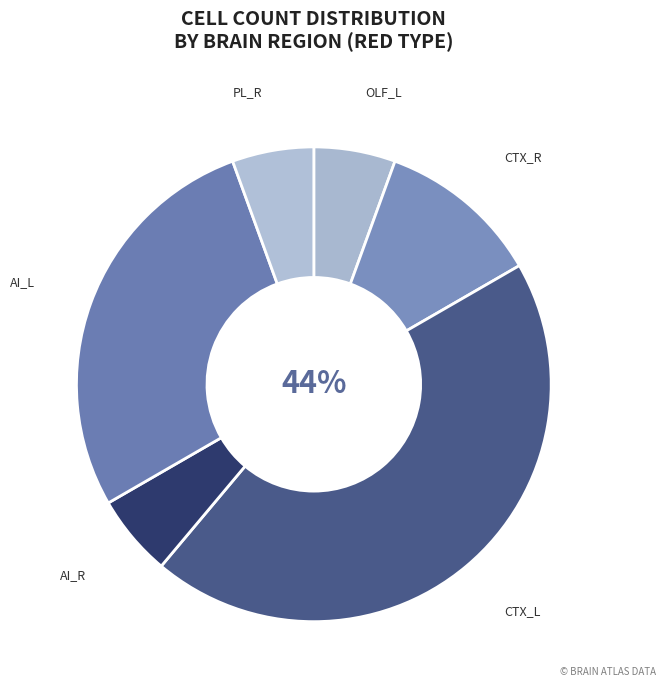

Count the number of slices in the pie.

6